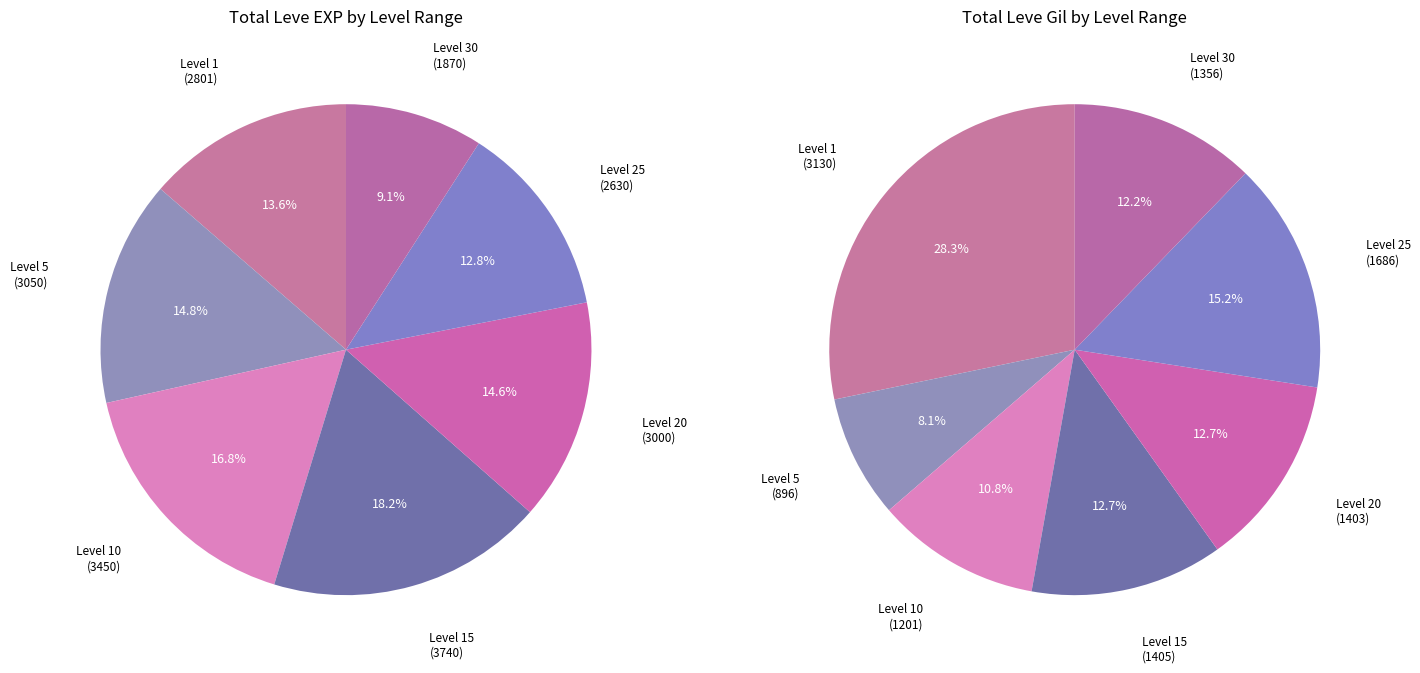

Is Level 5 the majority of the pie?

No